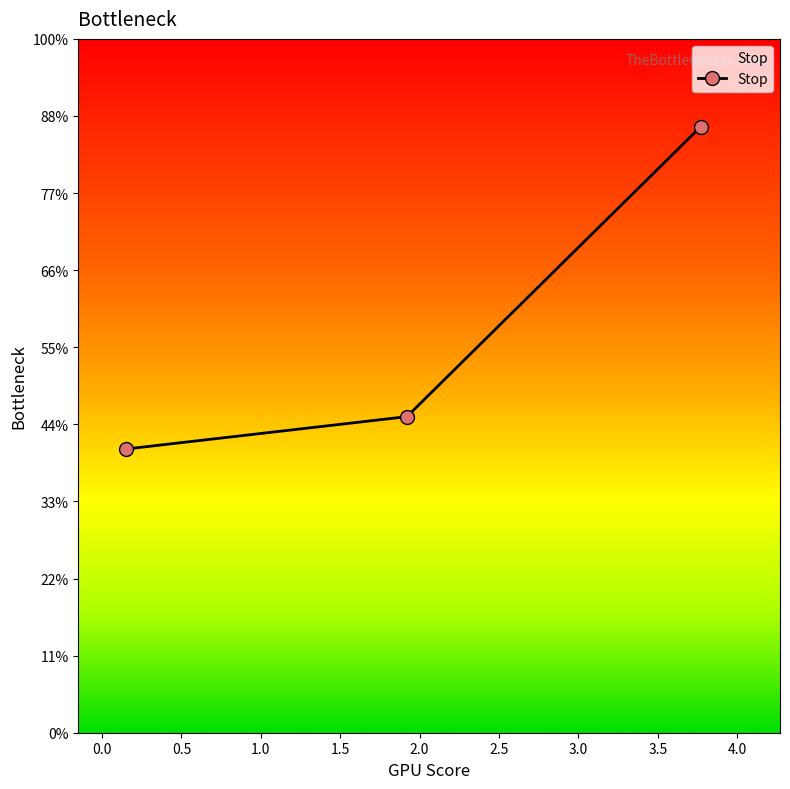

Reading right to left, transcribe all the data shown in this chart.

3.9	2.0	1.8